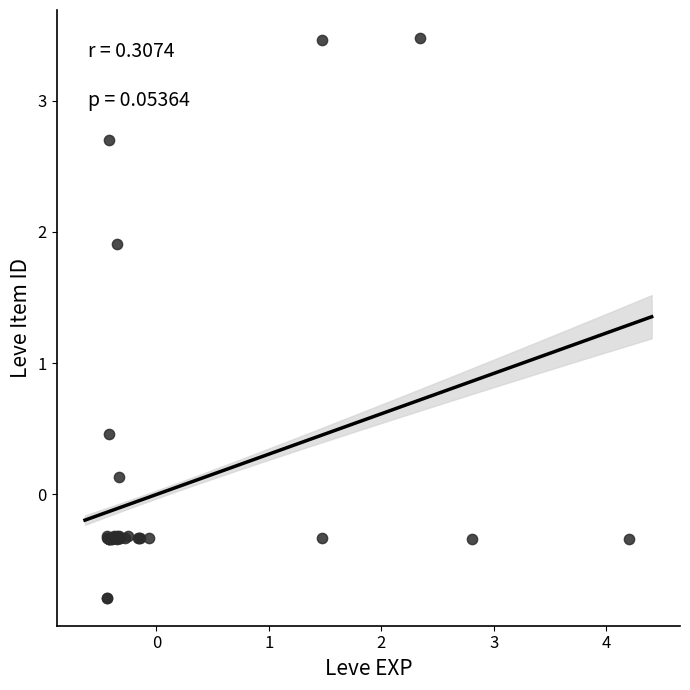

What Y value in the scatter plot is closest to 1?

0.5